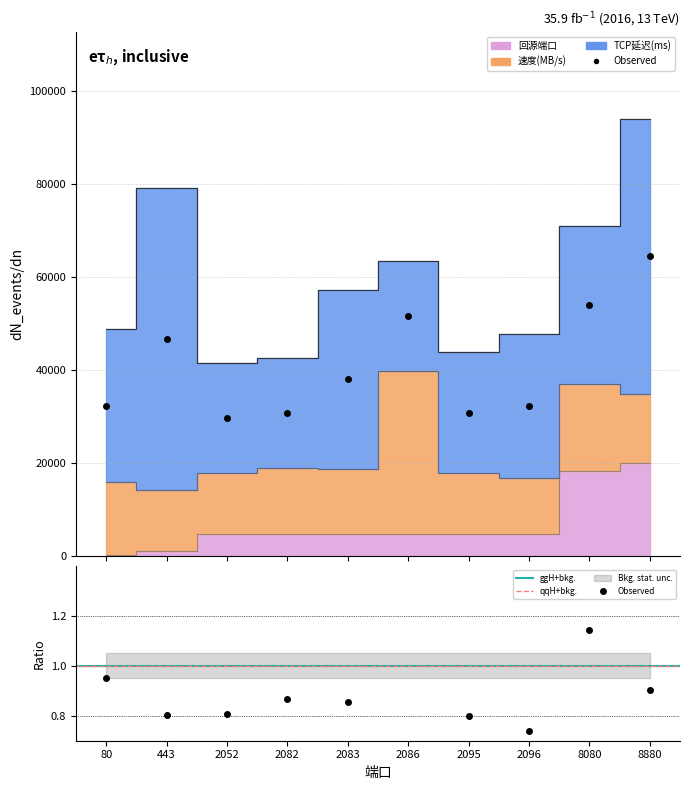

Between 443 and 2083, which series saw the biggest shift?

回源端口